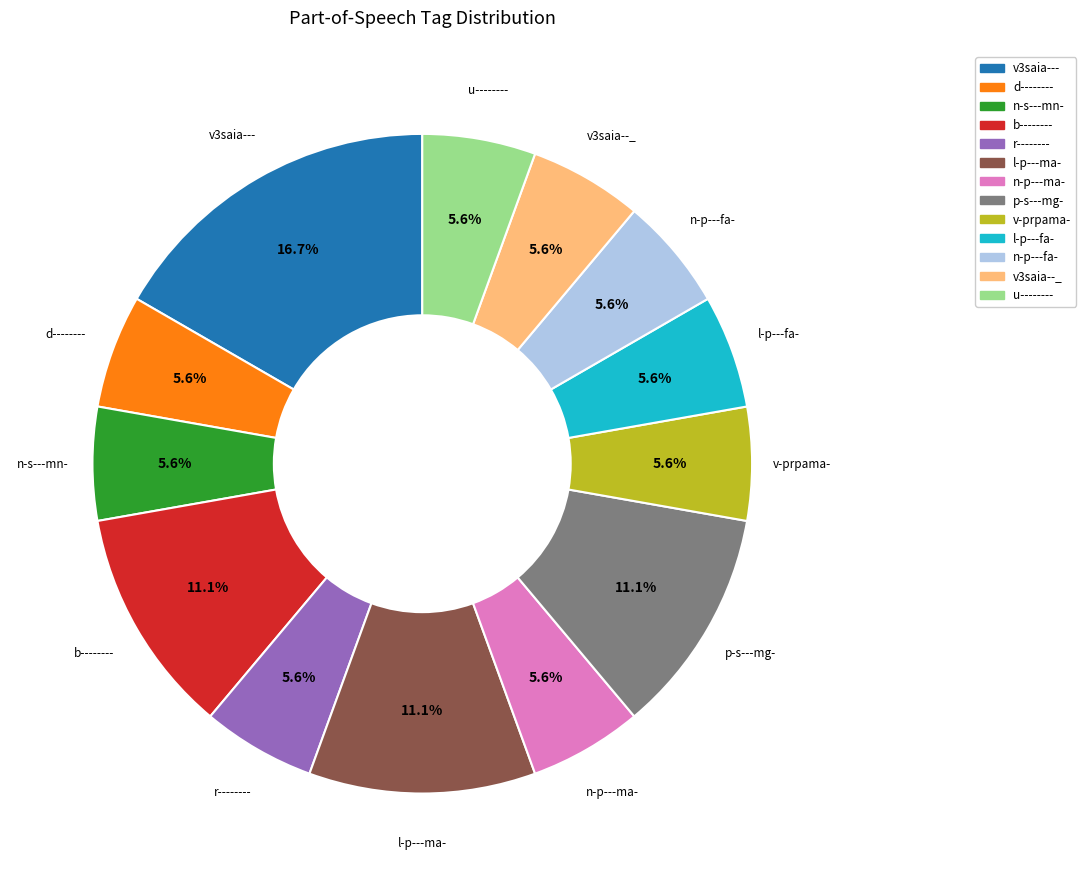

Is there any slice that represents more than half of the pie?

No